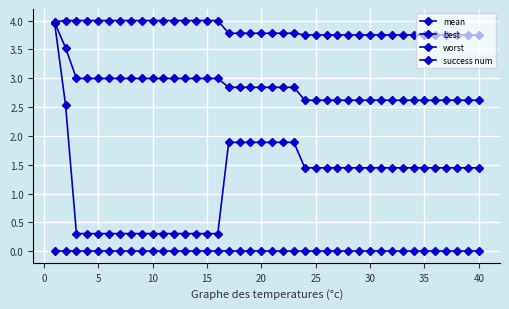

True or false: worst and best intersect in this chart.

False